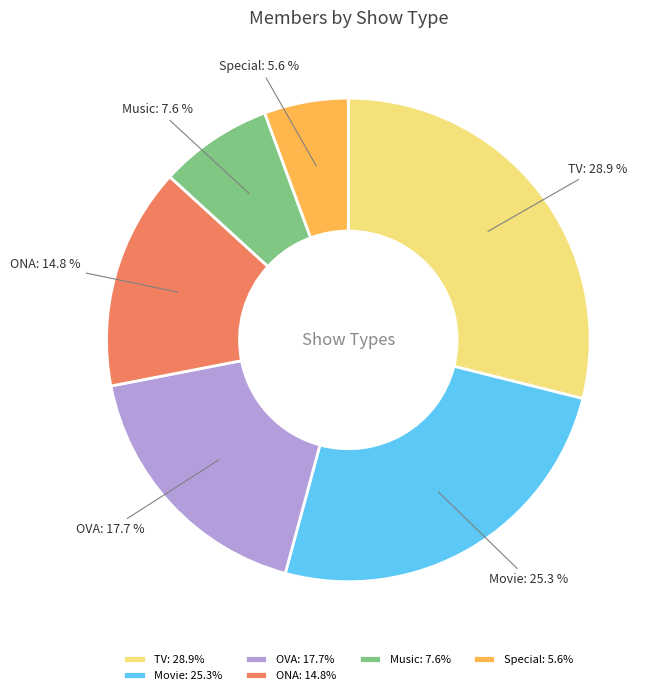

Combined, do Movie and Special account for over 50%?

No